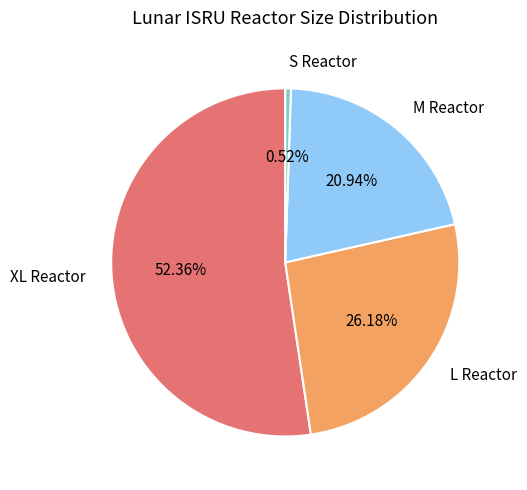

Combined, do M Reactor and XL Reactor account for over 50%?

Yes